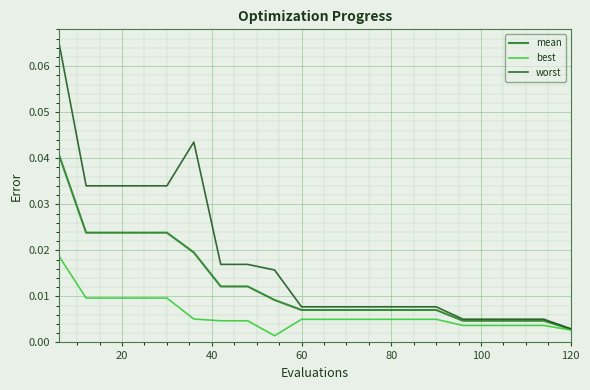

What is the sum of all worst values?

0.4